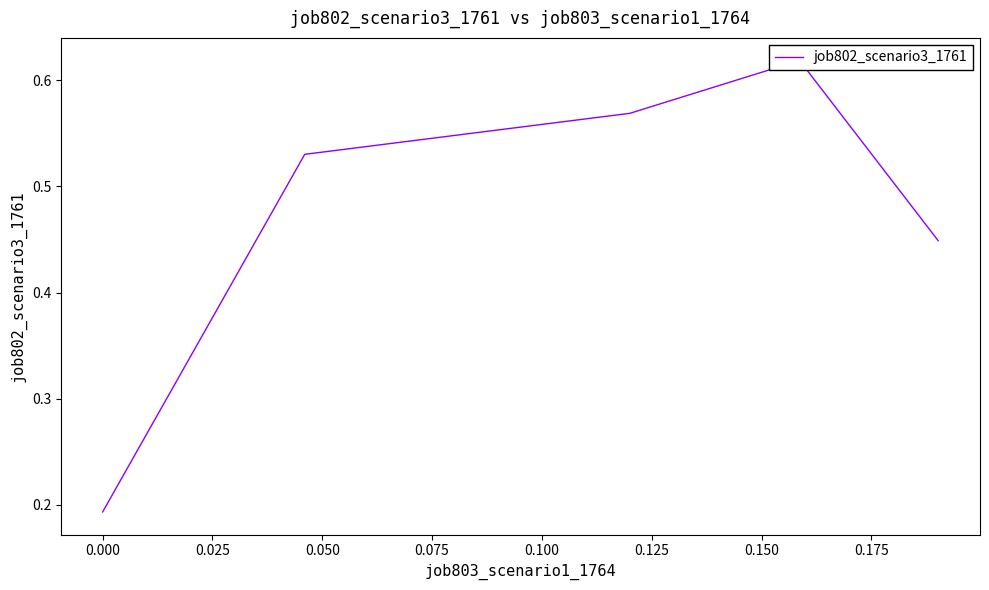

How many values are between 0 and 1?

5